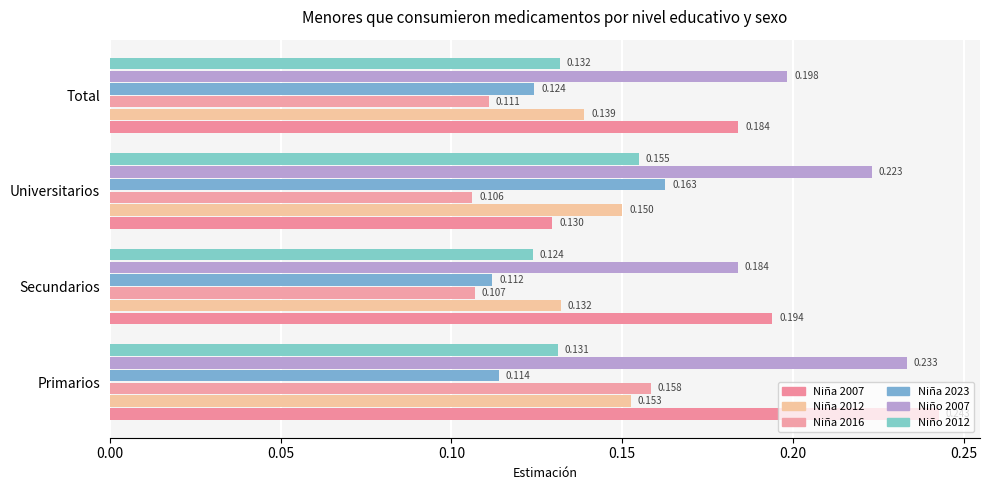

How many series are shown in this chart?

6